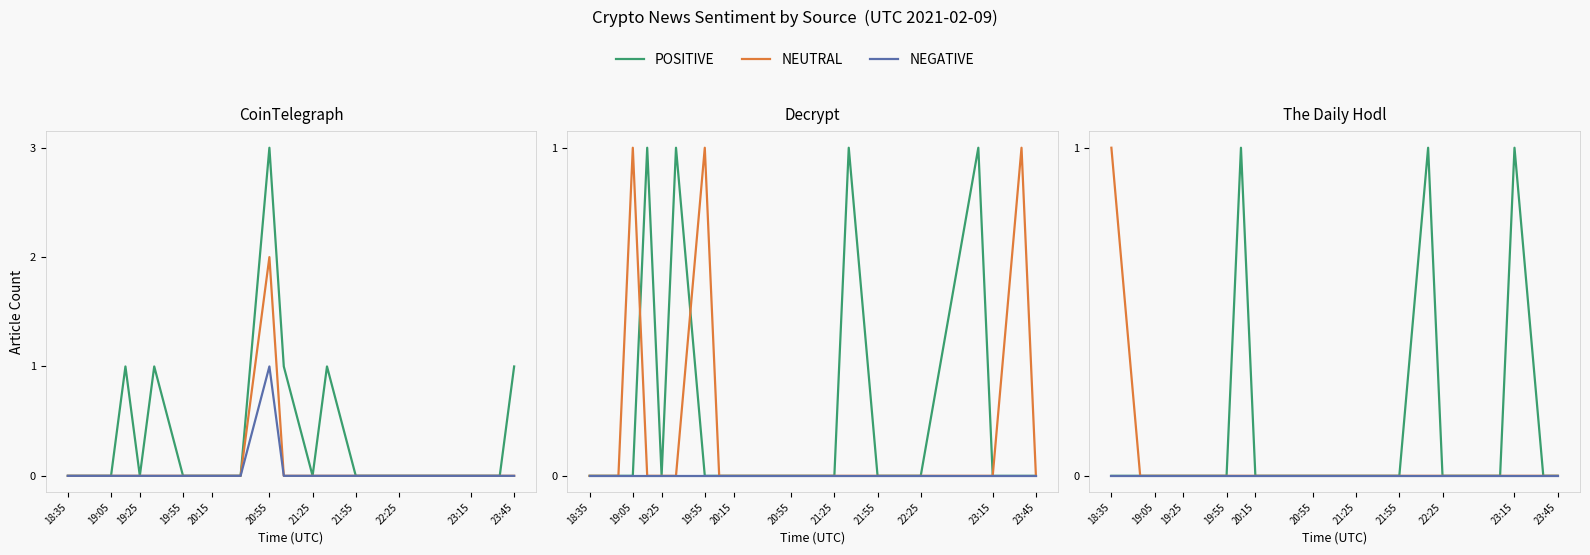

True or false: NEGATIVE and POSITIVE intersect in this chart.

False